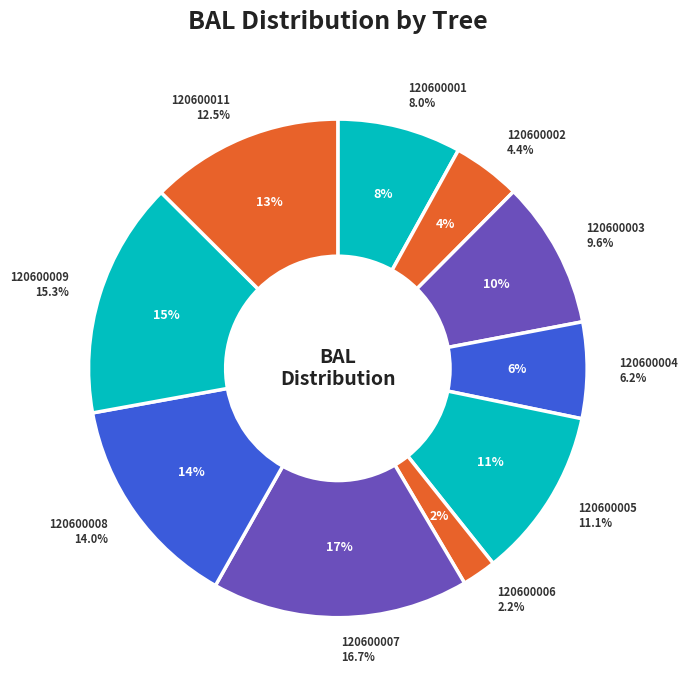

Is it true that 120600001 is 20% of the pie?

False